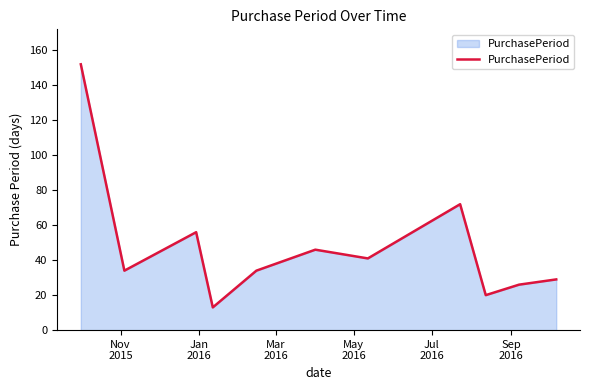

What is the difference between the maximum and minimum values?

139